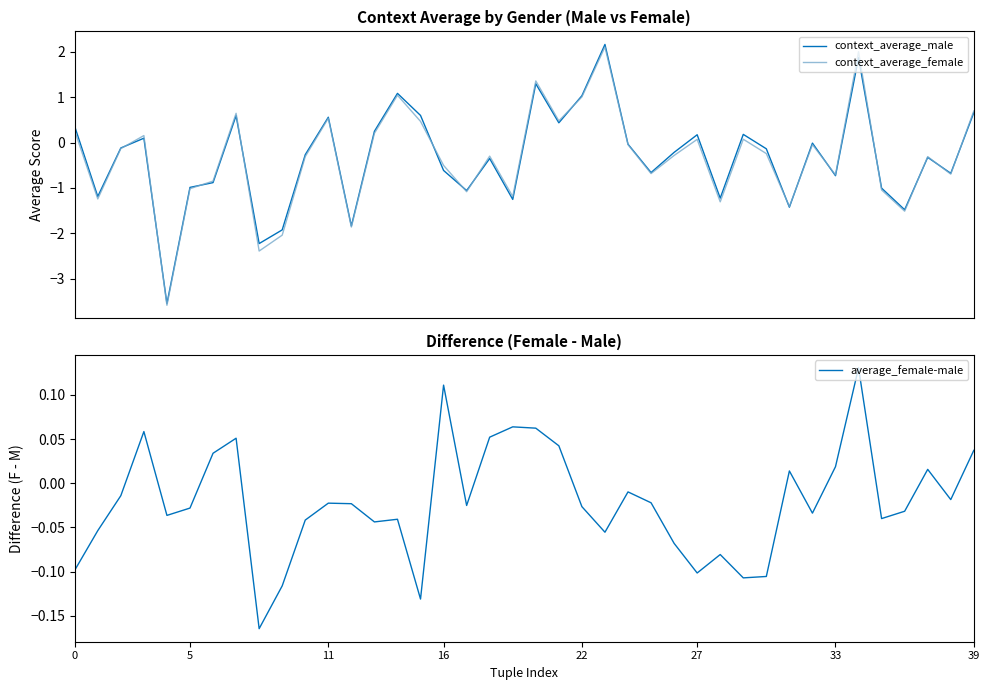

What is the maximum value for context_average_female?

2.1